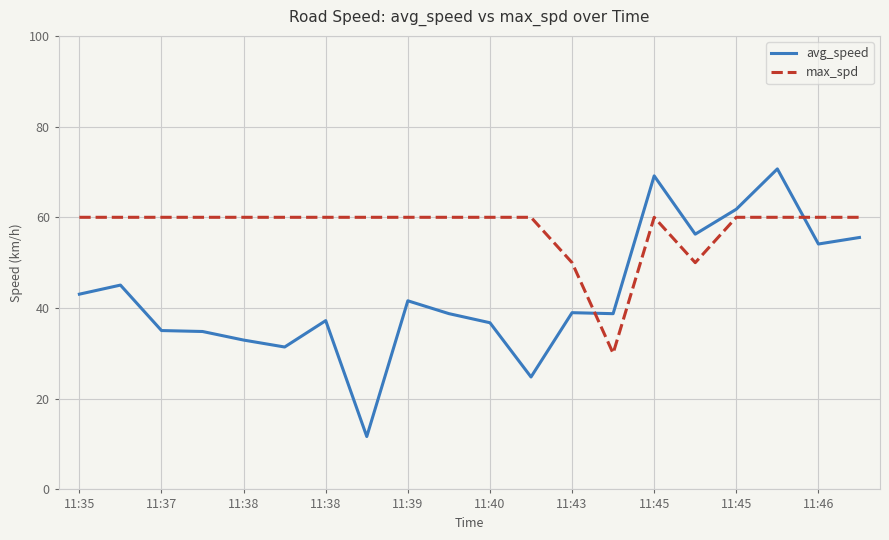

What is the difference between the maximum and minimum values in the avg_speed series?

59.0